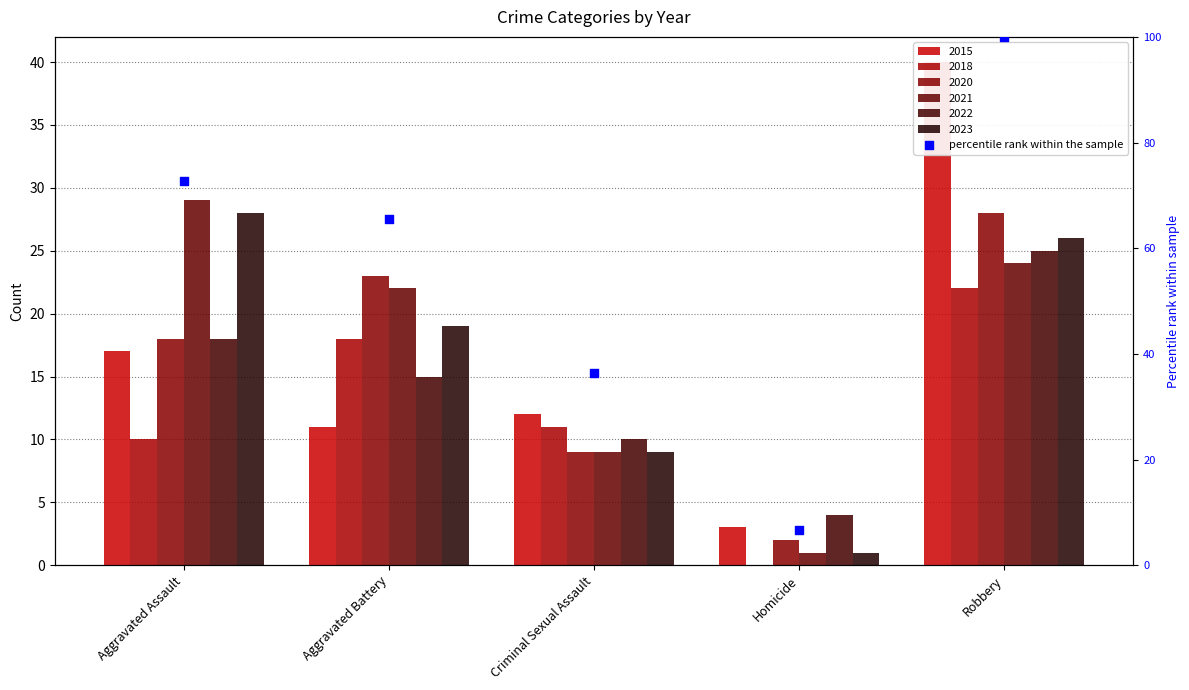

Approximately how many times larger is the value at Robbery compared to Aggravated Assault?

1.4